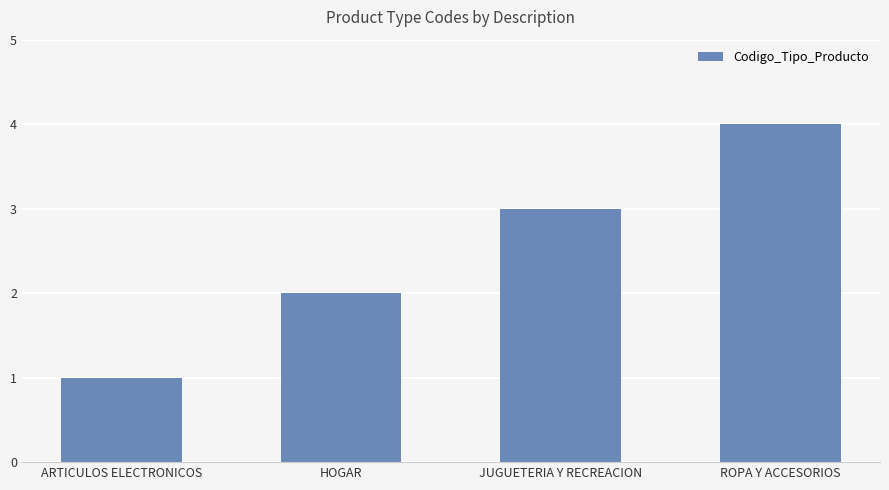

Rank the categories by value from lowest to highest.

ARTICULOS ELECTRONICOS, HOGAR, JUGUETERIA Y RECREACION, ROPA Y ACCESORIOS